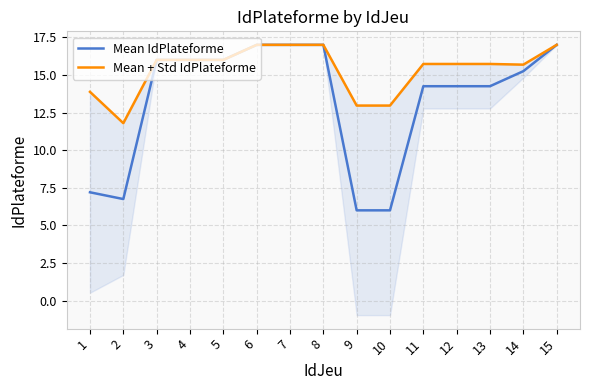

What is the value of the Mean IdPlateforme point at the 8th from the left?

17.0